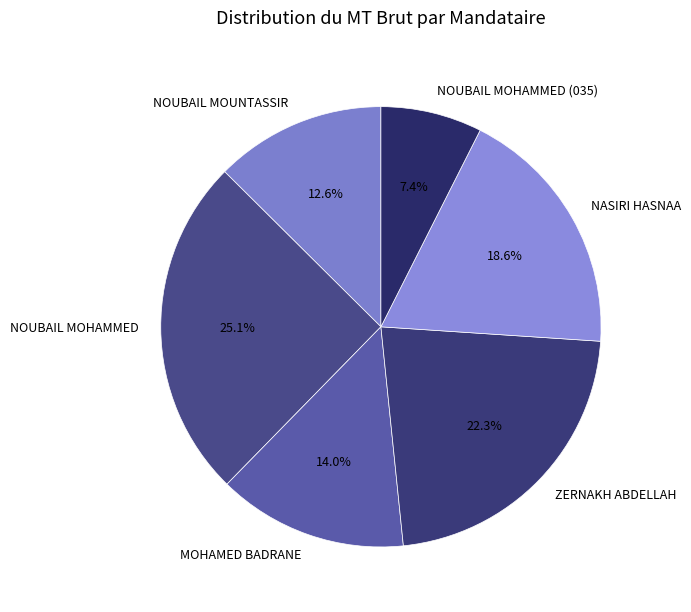

Is it true that NOUBAIL MOHAMMED is 25% of the pie?

True